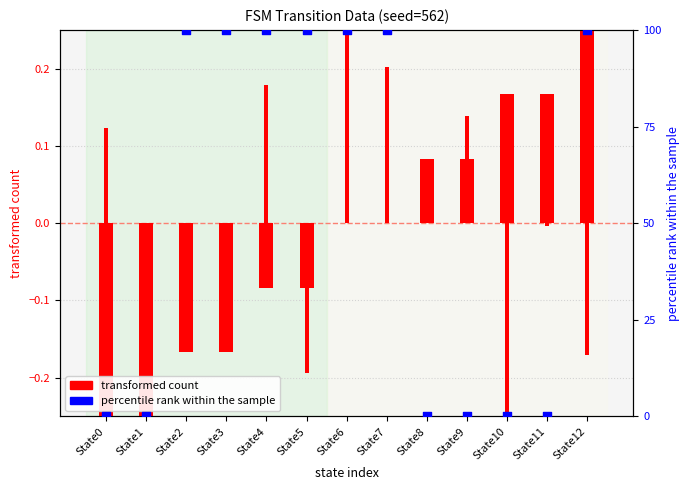

Which series has the widest spread of Y values?

percentile rank within the sample